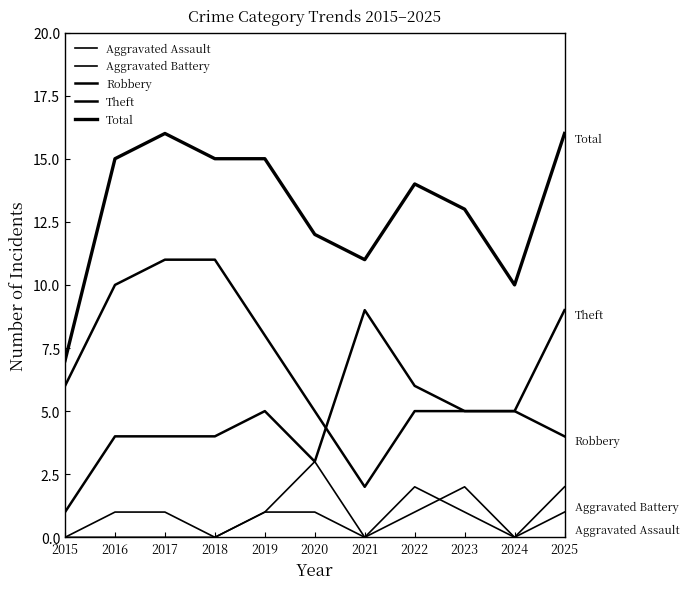

At which label is Total closest to 11?

2021